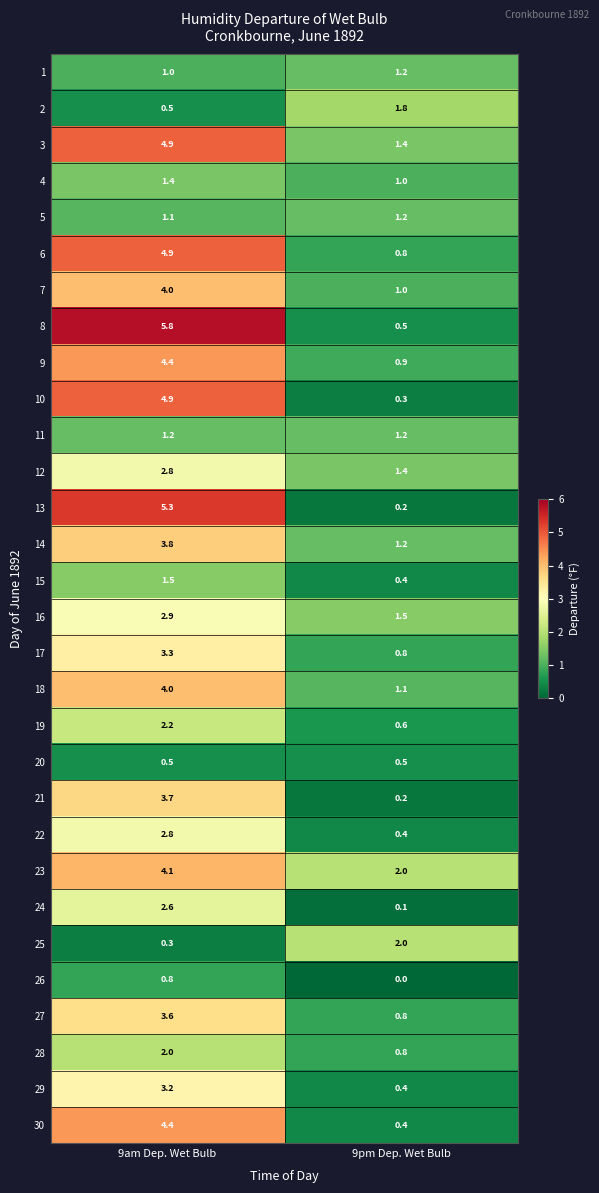

Is it true that 25 equals 0.3 at 9am Dep. Wet Bulb?

True